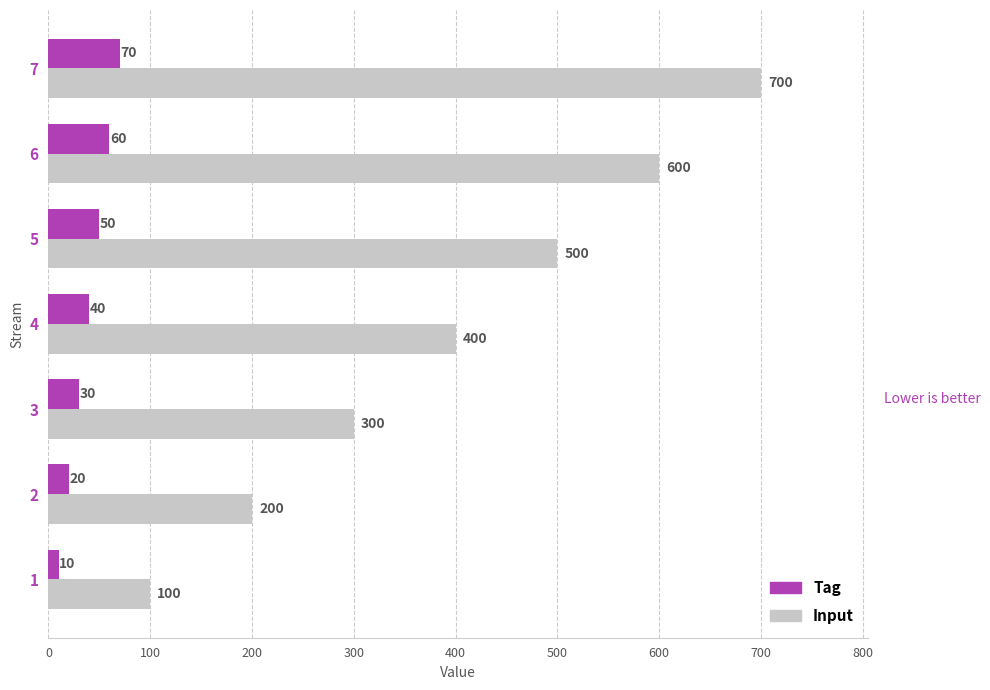

Is it true that Tag equals 40 at 4?

True